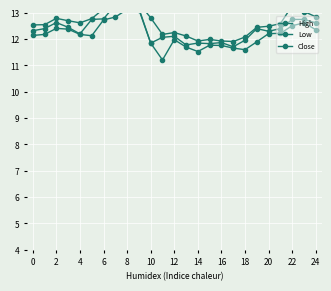

True or false: High and Close intersect in this chart.

False